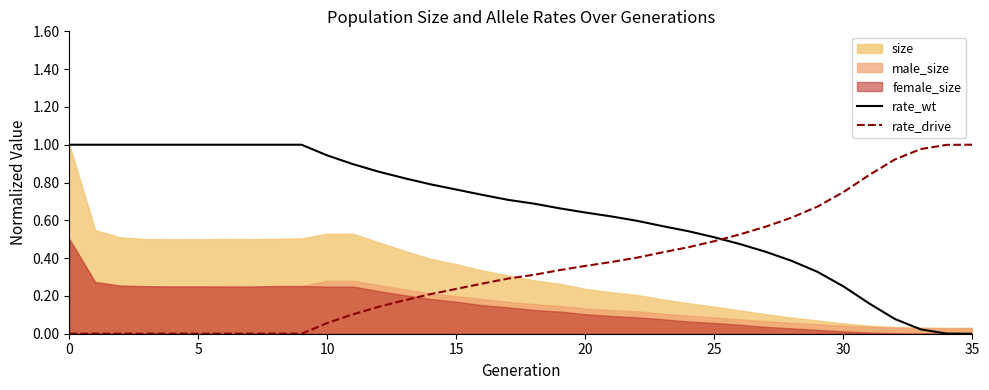

Which series changed the most between 26 and 30?

rate_wt